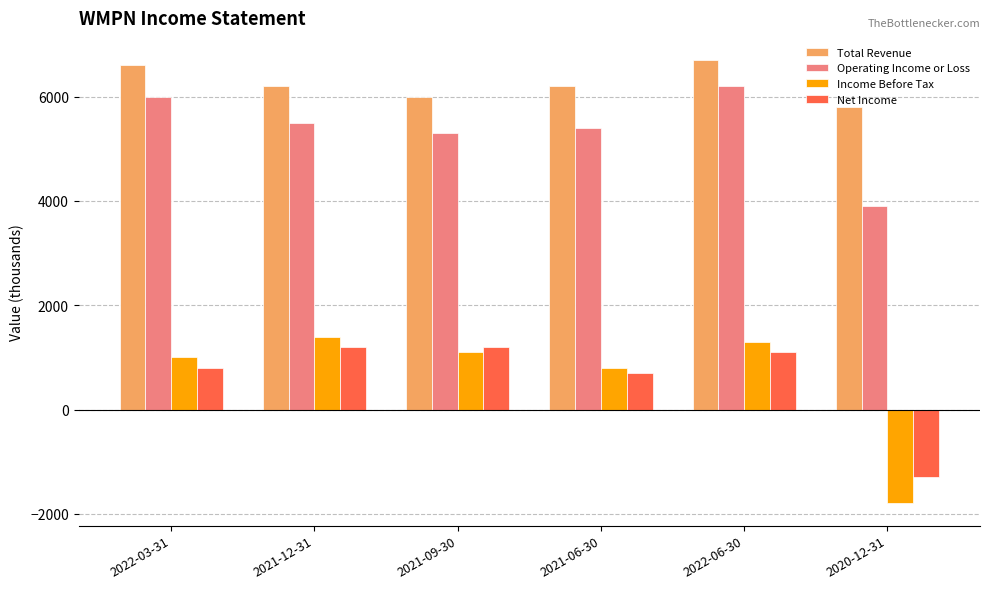

At 2022-06-30, list the series in order from largest to smallest.

Total Revenue, Operating Income or Loss, Income Before Tax, Net Income